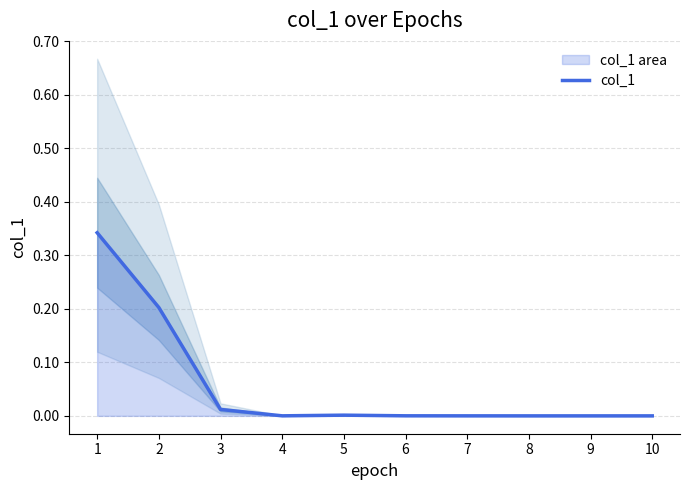

List the labels in order of value, smallest first.

8, 9, 10, 7, 4, 6, 5, 3, 2, 1